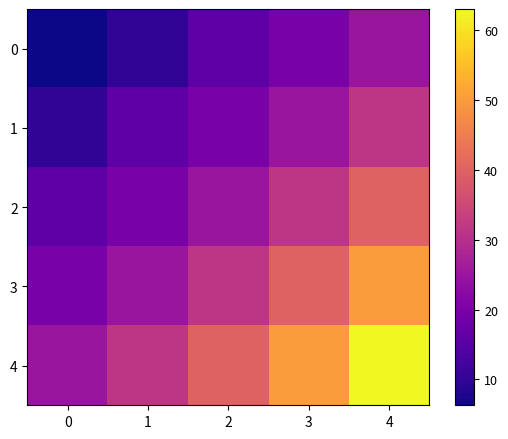

At how many categories does at least one series exceed 7?

5